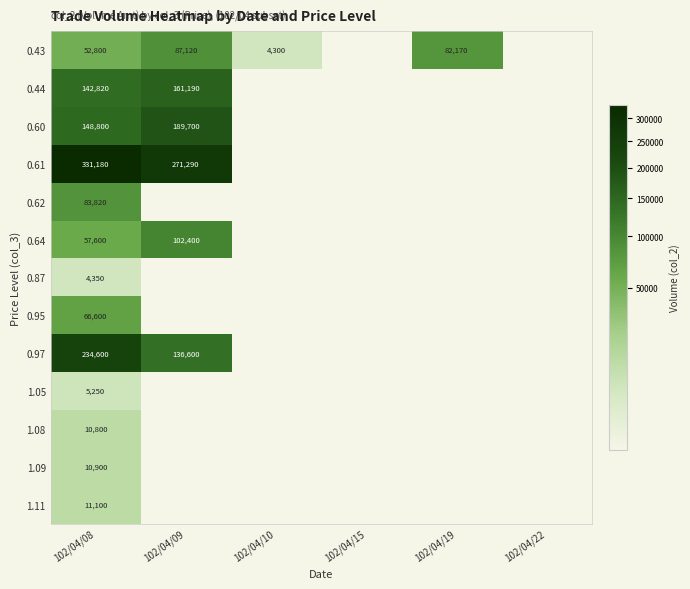

What is the sum of the 0.43 values at 102/04/15 and 102/04/19?

82170